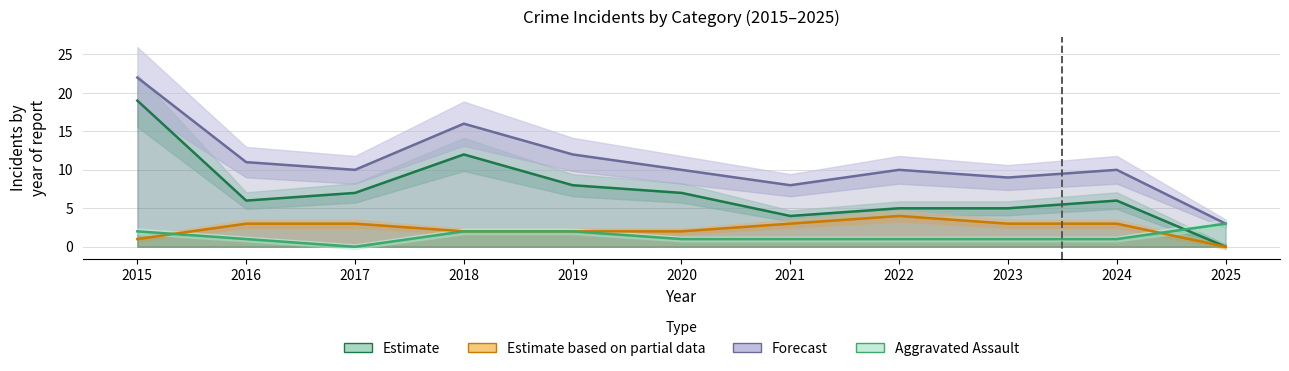

Reading left to right, extract all data points from this chart.

Aggravated Assault: 2015=2	2016=1	2017=0	2018=2	2019=2	2020=1	2021=1	2022=1	2023=1	2024=1	2025=3
Aggravated Battery: 2015=1	2016=3	2017=3	2018=2	2019=2	2020=2	2021=3	2022=4	2023=3	2024=3	2025=0
Robbery: 2015=19	2016=6	2017=7	2018=12	2019=8	2020=7	2021=4	2022=5	2023=5	2024=6	2025=0
Total: 2015=22	2016=11	2017=10	2018=16	2019=12	2020=10	2021=8	2022=10	2023=9	2024=10	2025=3